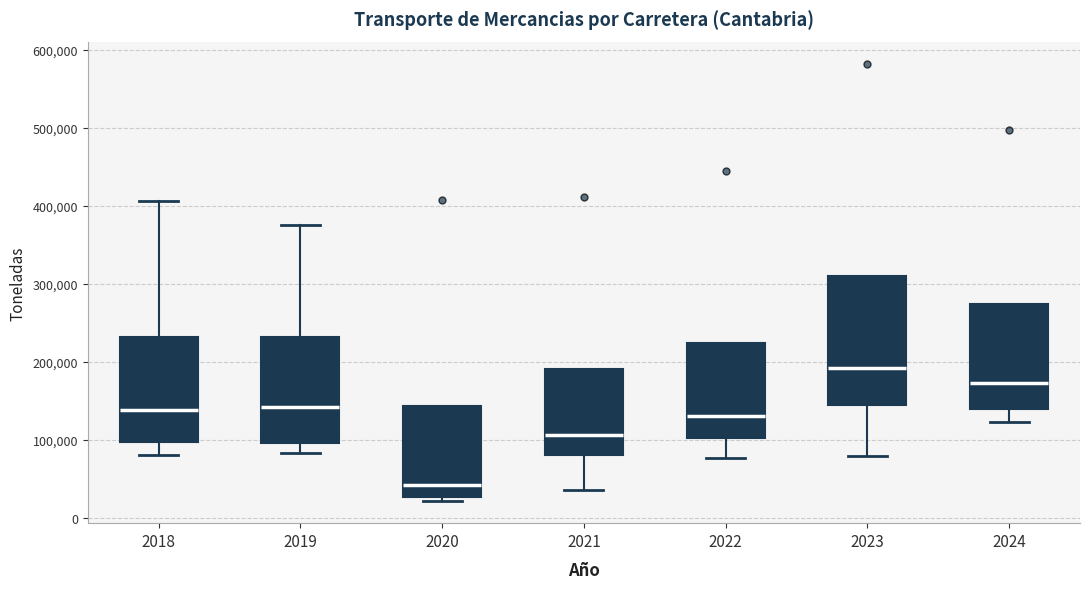

Reading left to right, read every box against the y-axis: the position of its median line, the range the box covers, and the ends of its whiskers. The values are not printed on the chart, so give them approximately, as read against the axis.

2018: median 140000, box 100000 to 230000, whiskers 80000 to 410000
2019: median 140000, box 100000 to 230000, whiskers 80000 to 380000
2020: median 40000, box 30000 to 140000, whiskers 20000 to 140000
2021: median 110000, box 80000 to 190000, whiskers 40000 to 190000
2022: median 130000, box 100000 to 220000, whiskers 80000 to 220000
2023: median 190000, box 150000 to 310000, whiskers 80000 to 310000
2024: median 170000, box 140000 to 270000, whiskers 120000 to 270000